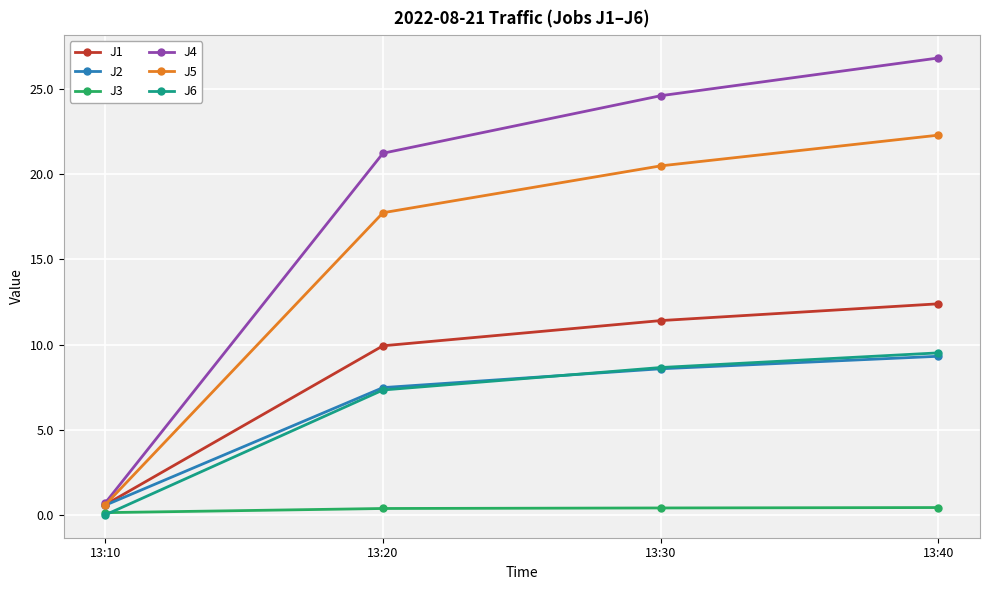

True or false: J2 has a value of 7.5 at 13:20.

True